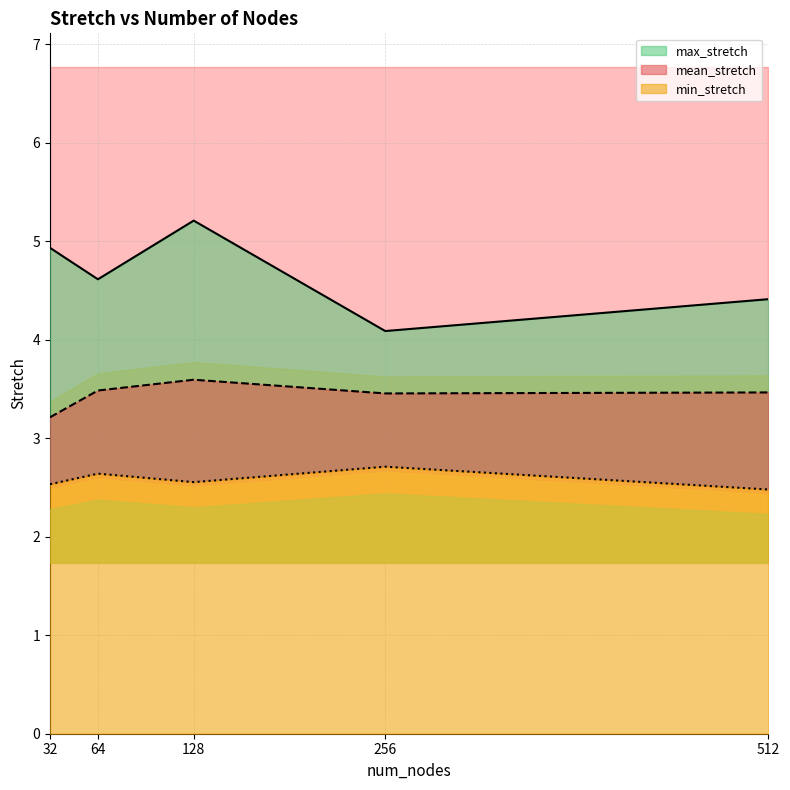

Where is the first local maximum for min_stretch?

64